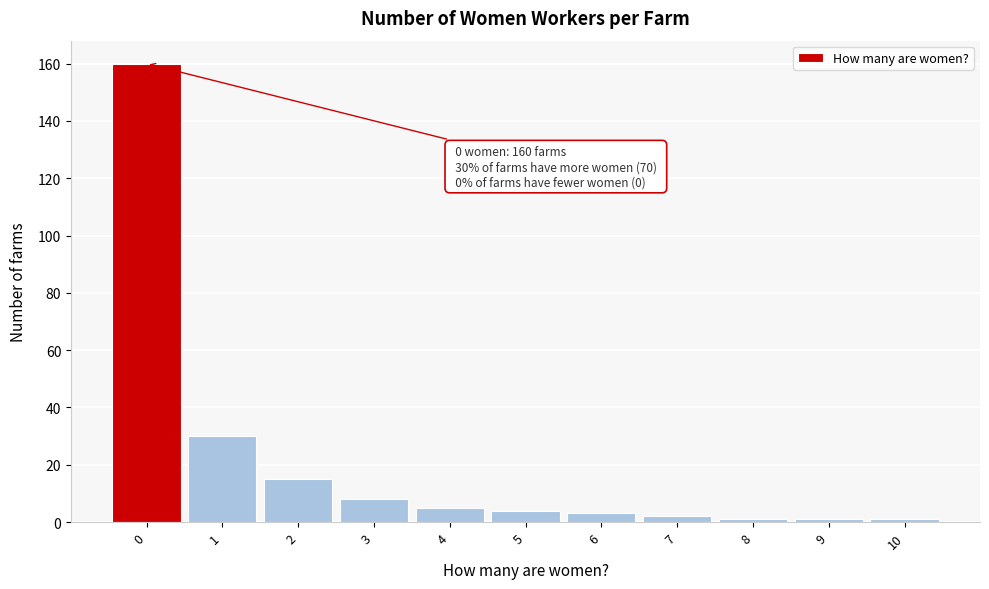

Which range on the x-axis has the tallest bar?

-0.5 to 0.5